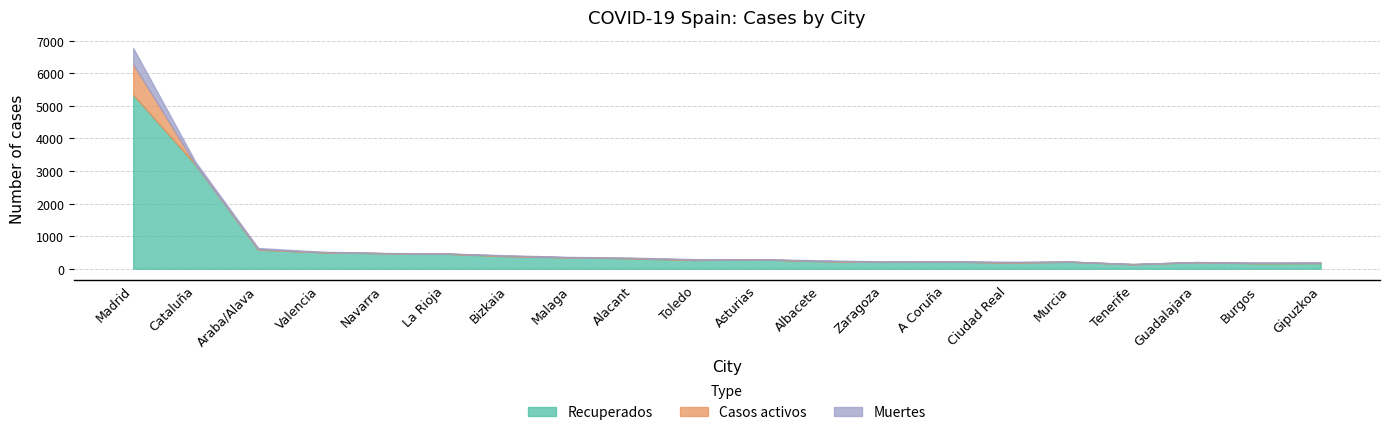

How many lines are shown in the chart?

3